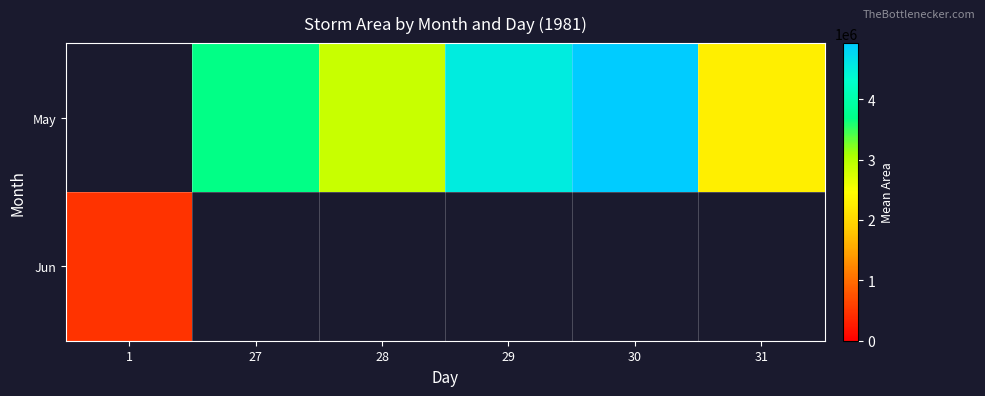

List the series in order of their overall mean, lowest first.

May, Jun